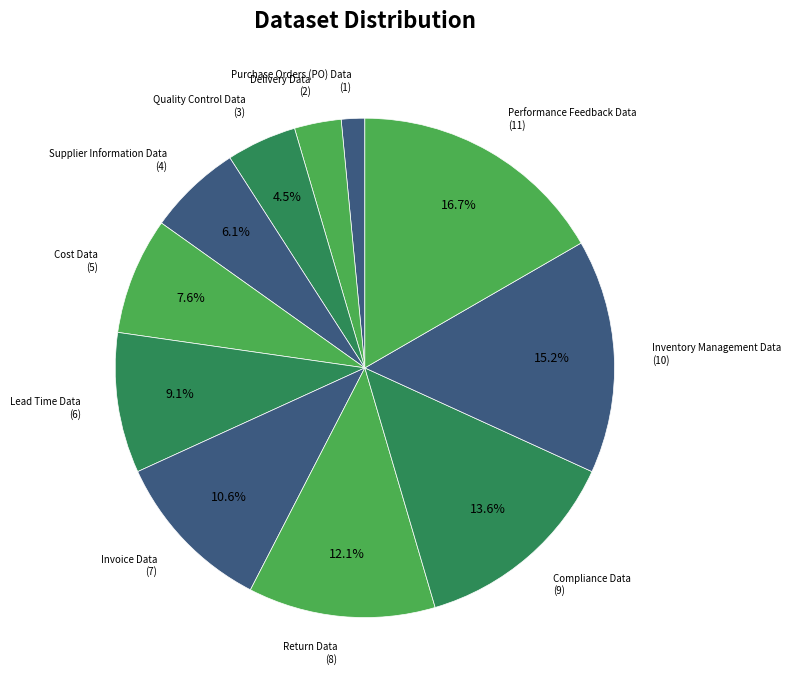

How many segments does this pie chart have?

11